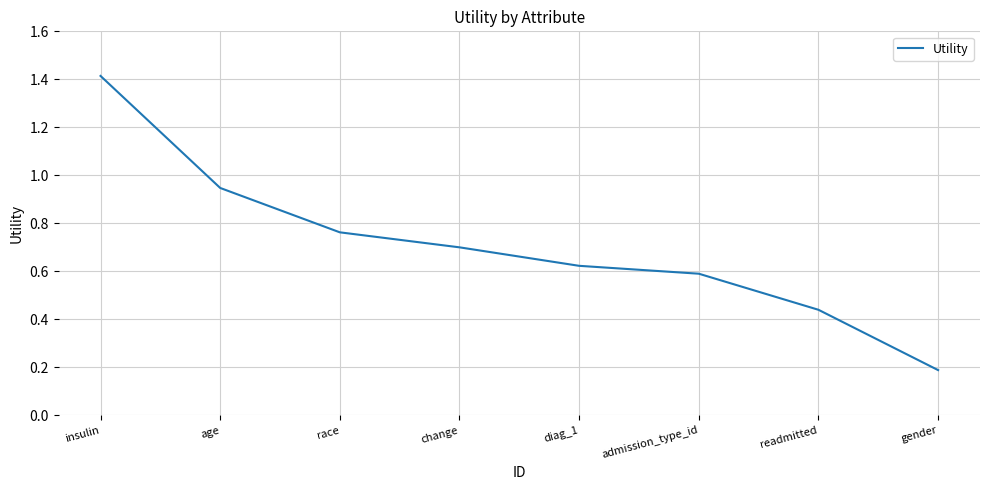

The value at gender is 0.2. True or false?

True